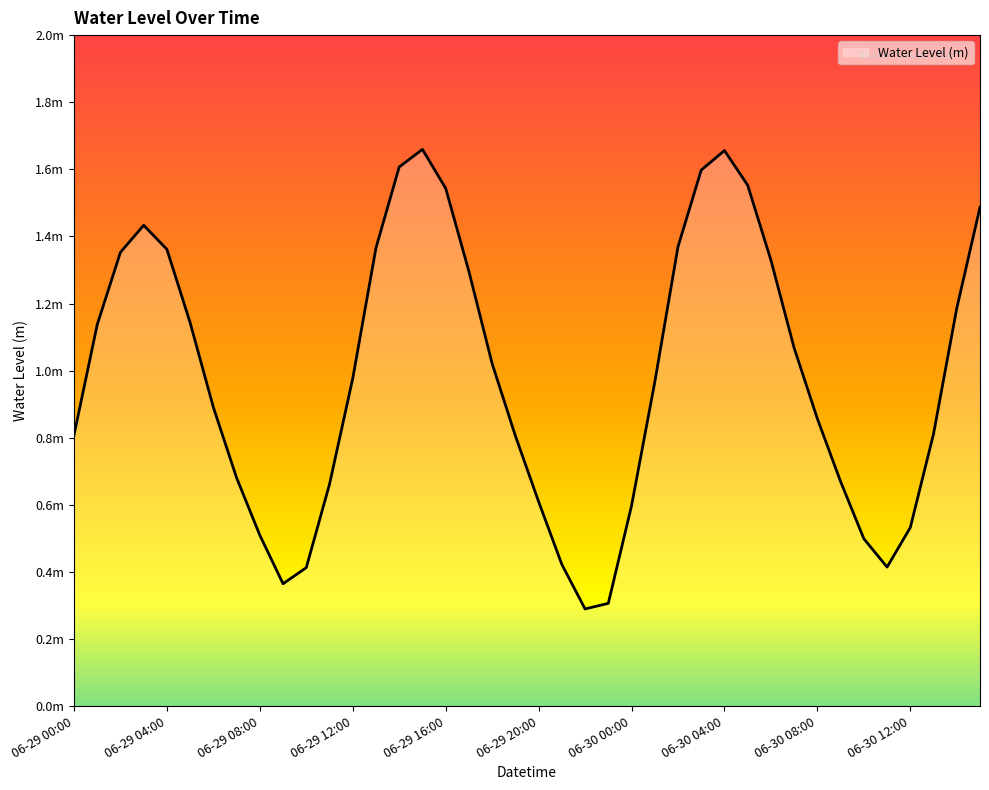

At which label is the value closest to 0?

06-29 22:00